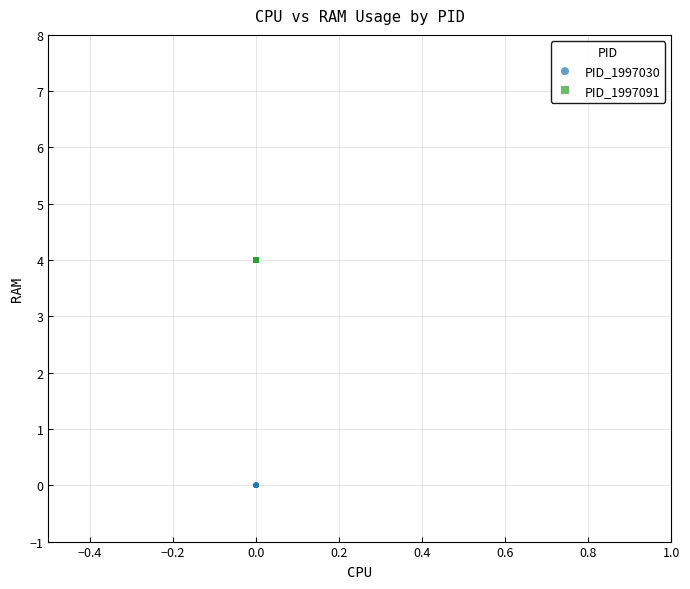

Which series contains the lowest Y value?

PID_1997030